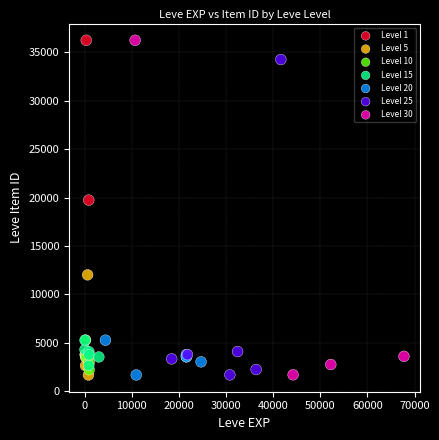

What are all the series names shown in the legend?

Level 1, Level 5, Level 10, Level 15, Level 20, Level 25, Level 30